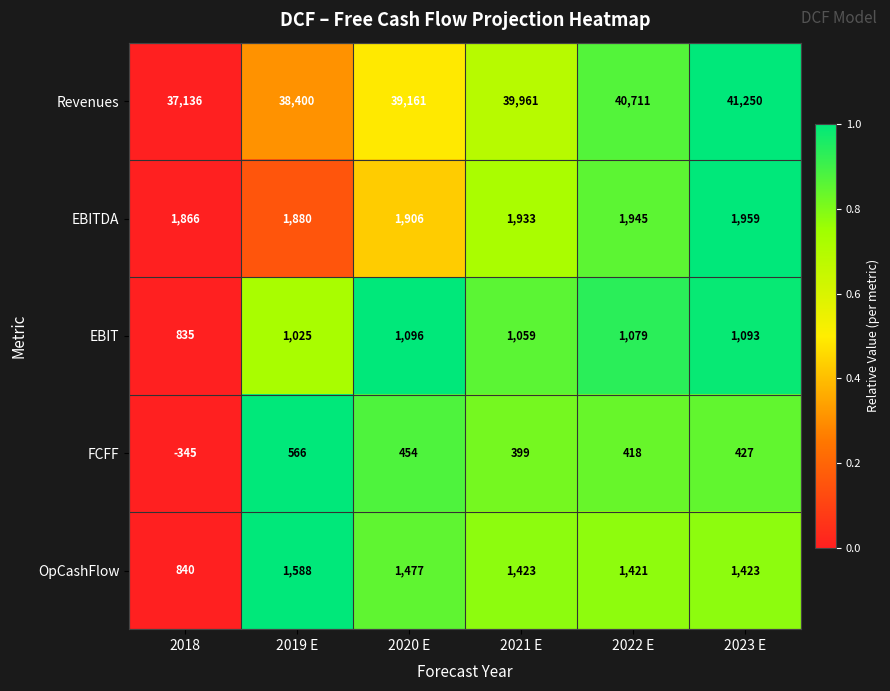

What is the greatest value displayed?

41250